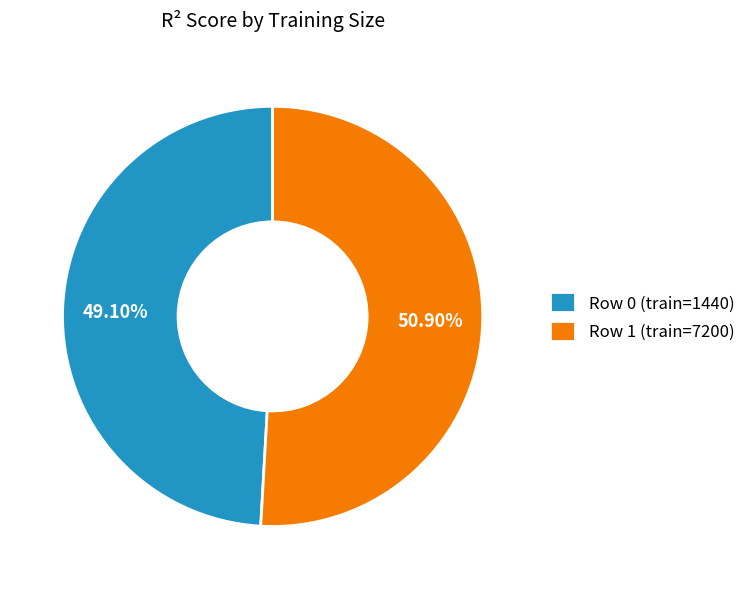

True or false: Row 1 (train=7200) accounts for 63% of the total.

False